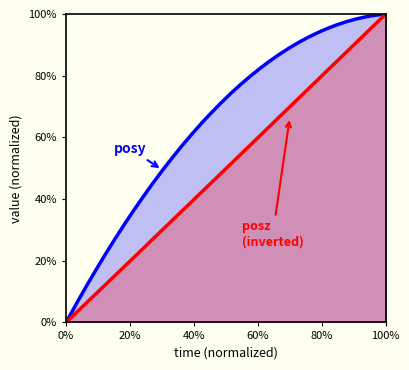

True or false: posy and posz cross at least once.

False